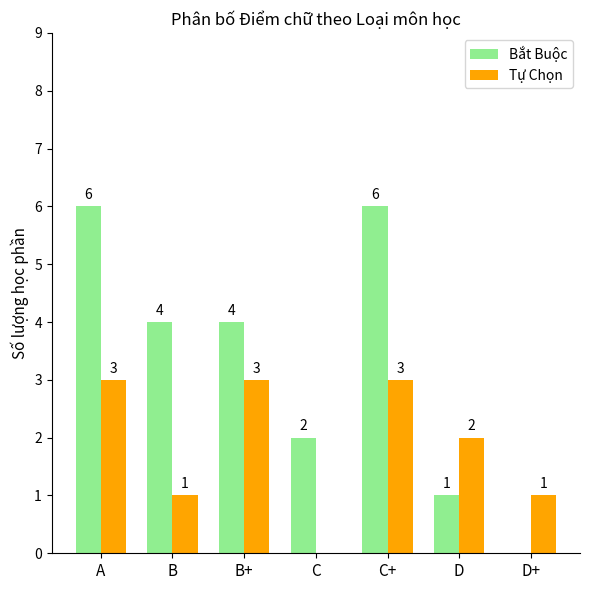

At which label does Bắt Buộc first exceed 4?

A